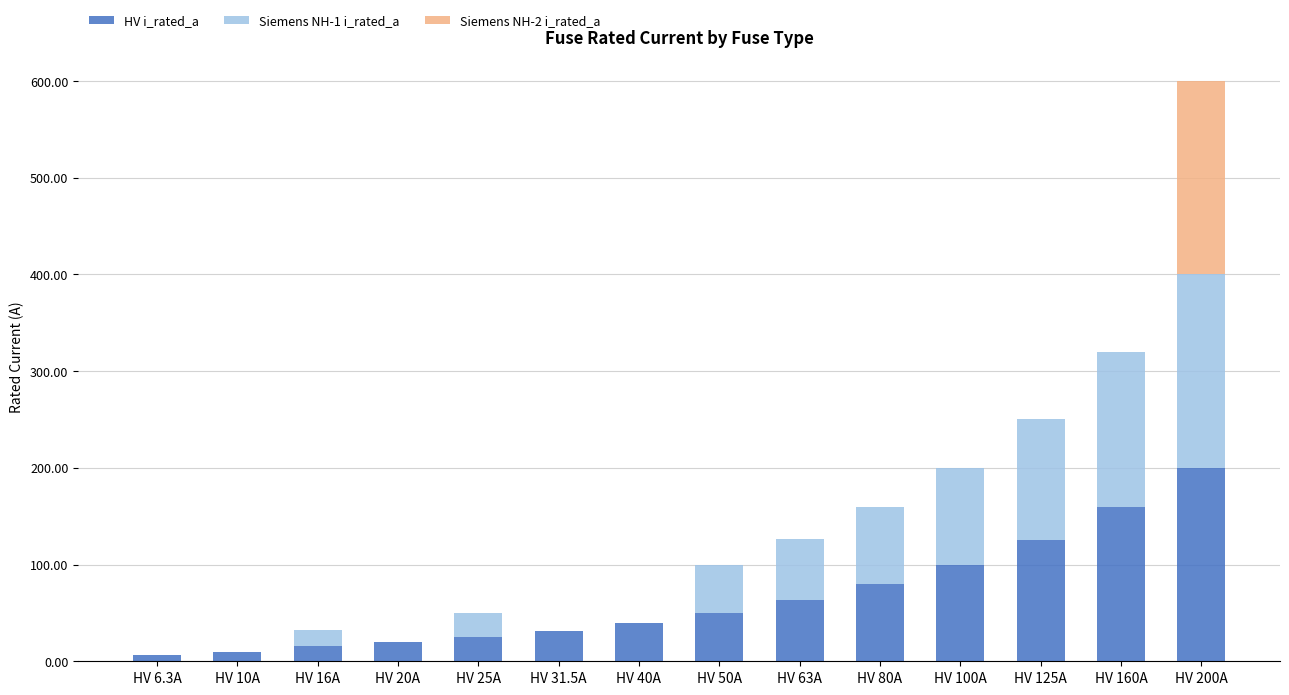

The value of HV i_rated_a at HV 50A is 50.0. True or false?

True